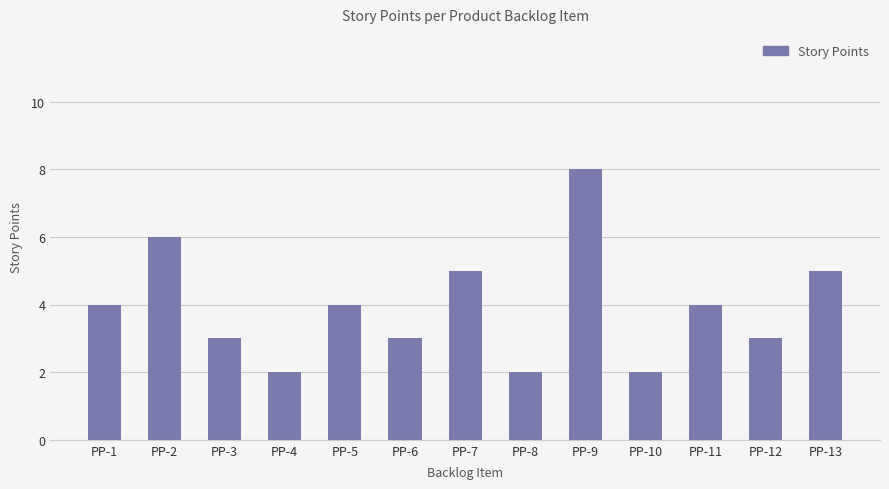

Are the bars horizontal?

No